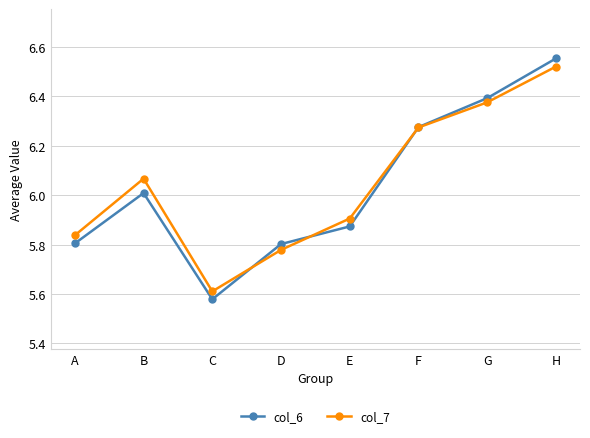

List the labels in order of col_7 value, largest first.

H, G, F, B, E, A, D, C